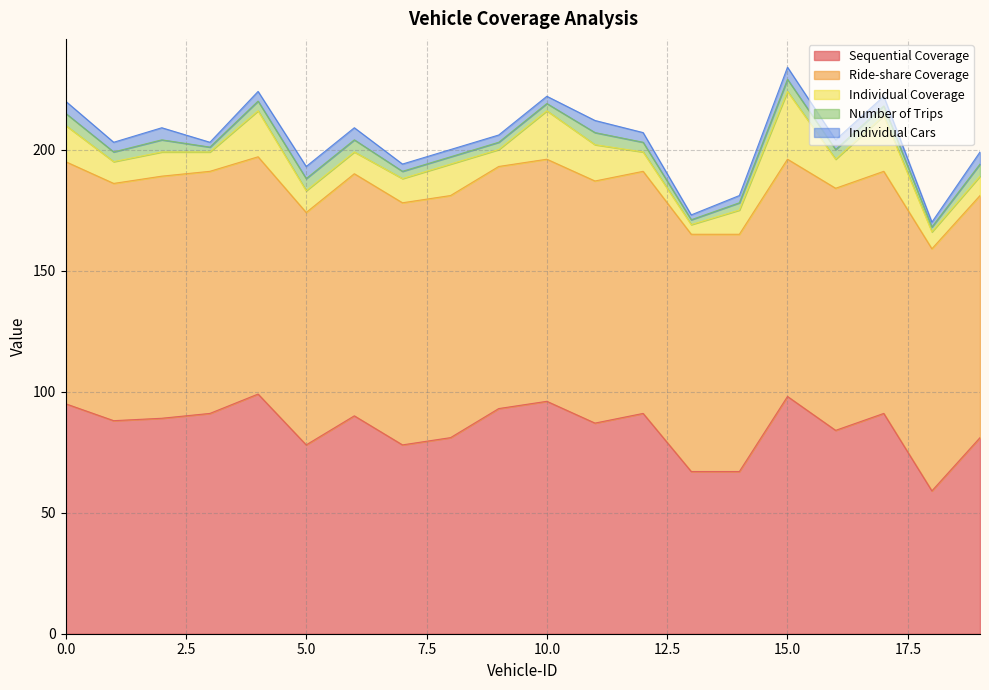

Is the value of Sequential Coverage at 1 greater than the value of Individual Cars at 16?

Yes